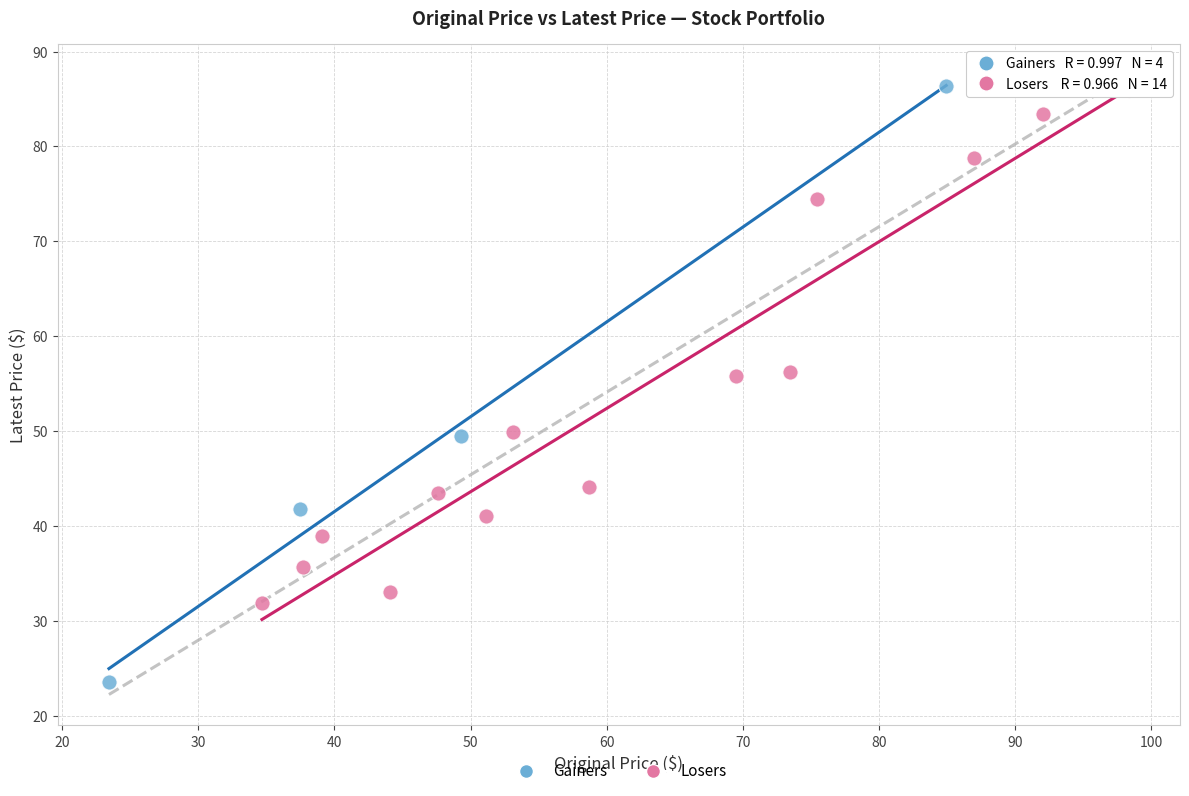

Which series reaches the minimum Y coordinate?

Gainers